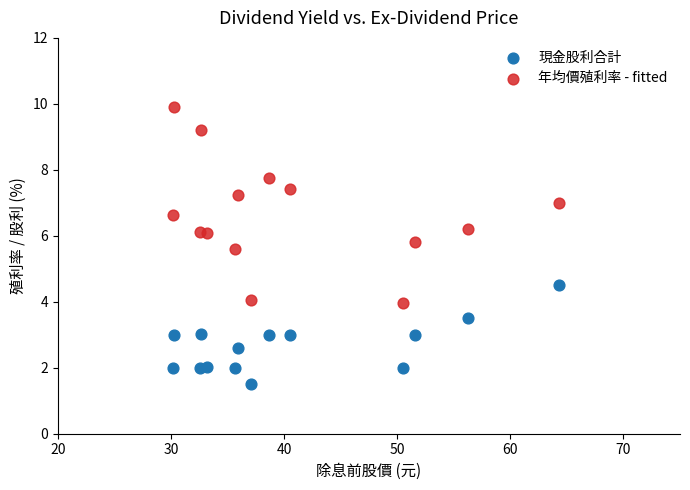

Which series reaches the minimum Y coordinate?

現金股利合計